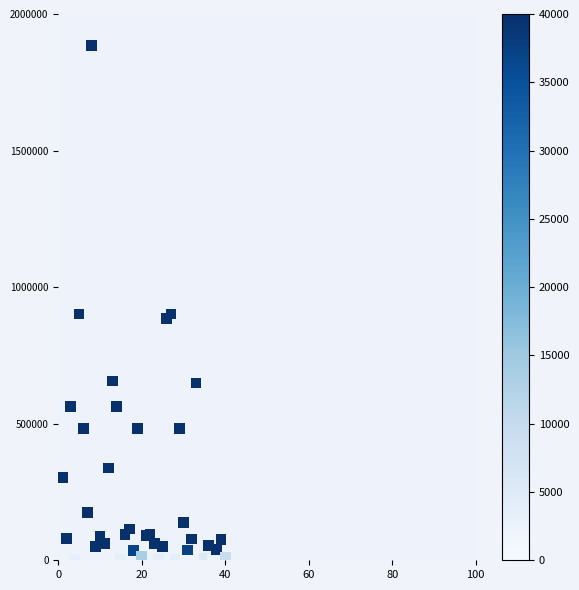

What is the range of X values (max minus min)?

39